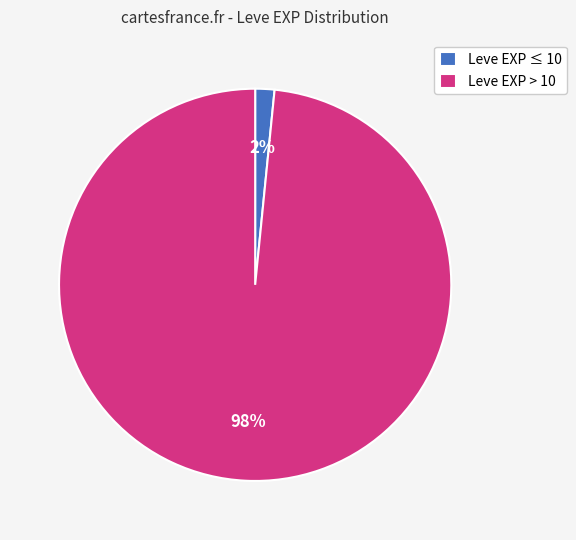

Which slice is the largest?

Leve EXP > 10